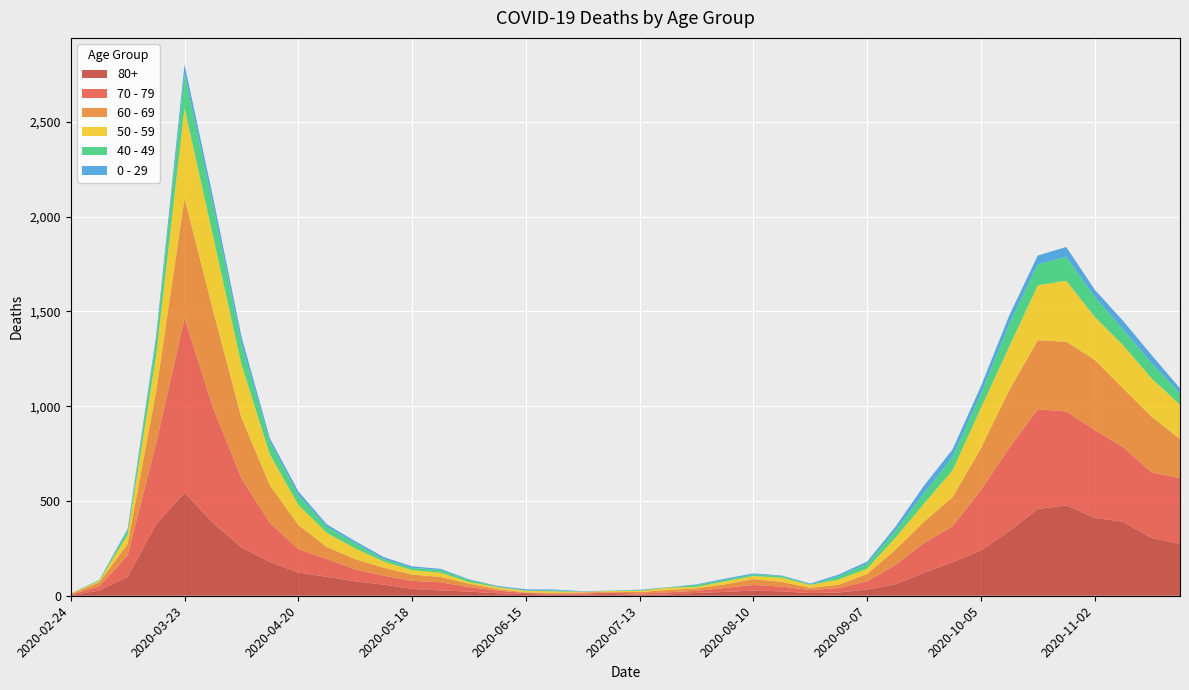

Reading left to right, what are all the values shown in this chart?

80+: 3	27	100	377	544	385	255	178	123	100	76	59	36	28	22	13	9	6	7	9	5	7	15	20	28	23	14	17	33	61	122	176	239	342	458	477	411	390	305	273
70 - 79: 4	22	113	427	920	608	365	206	123	94	63	47	43	43	24	14	6	5	5	8	7	11	11	21	29	25	16	24	43	102	157	191	318	439	526	495	464	394	346	348
60 - 69: 2	22	61	272	634	514	320	199	128	63	54	42	33	28	18	8	3	3	6	3	8	12	13	19	31	25	12	17	39	80	112	152	221	305	364	368	370	310	294	206
50 - 59: 3	7	48	190	475	392	281	163	106	75	57	33	23	23	9	10	8	9	3	5	6	12	8	16	16	22	15	28	28	64	95	142	212	230	290	322	227	228	202	182
40 - 49: 0	5	21	79	183	163	111	66	51	33	27	13	12	14	12	3	2	5	1	1	4	2	10	8	8	10	2	17	26	38	55	72	76	120	111	126	105	83	80	60
0 - 29: 1	0	10	25	47	42	36	19	20	12	11	10	8	6	2	4	6	5	2	1	2	1	3	6	6	2	5	9	11	20	40	38	39	44	46	52	38	45	43	25